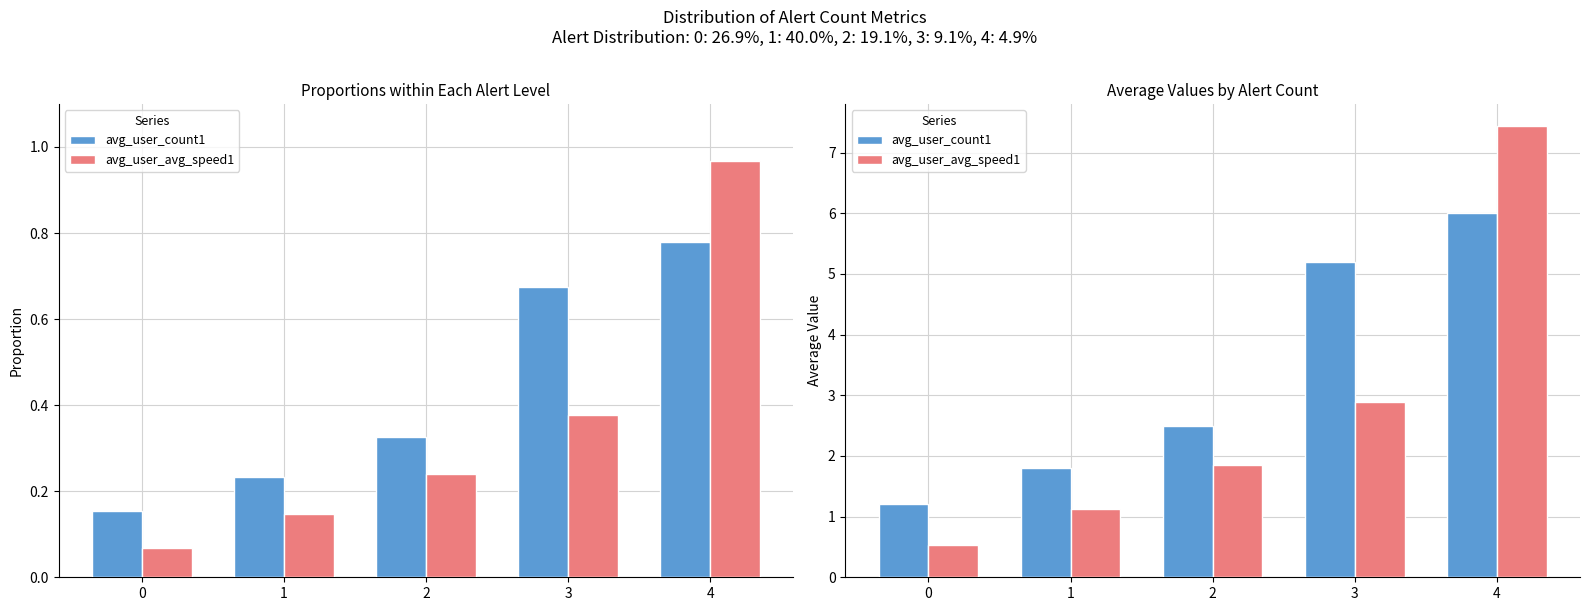

What is the total value across all series at 3?

8.1